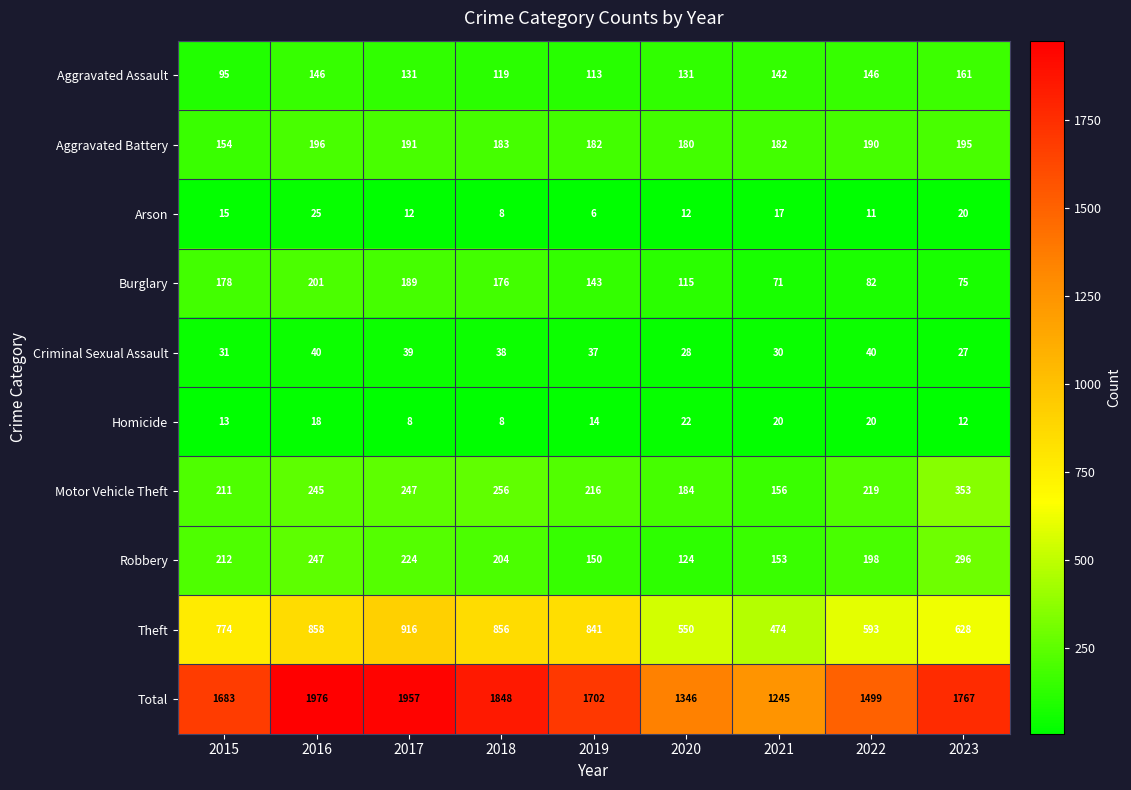

Which series changed the most between 2021 and 2022?

Total